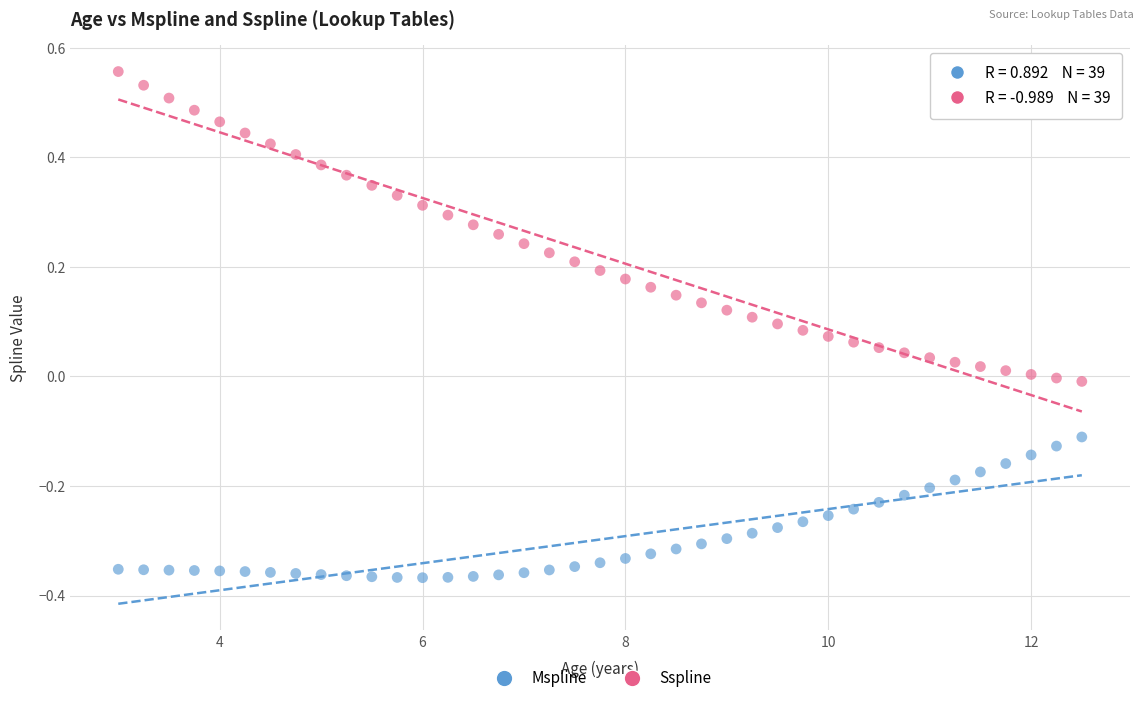

Which series has the widest spread of Y values?

Sspline